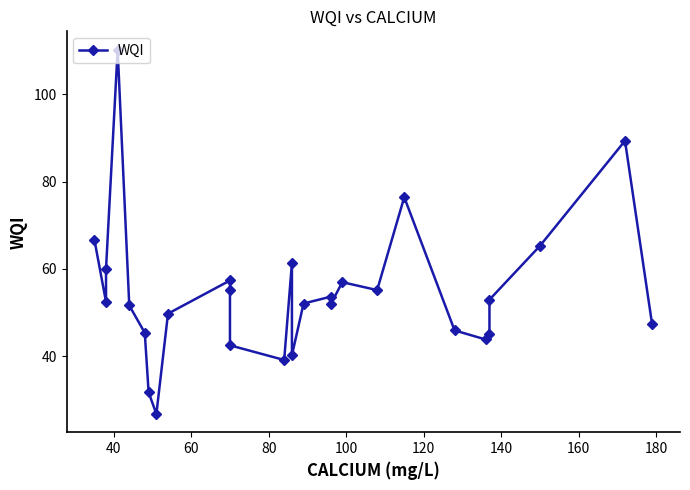

Count the number of categories in the chart.

28